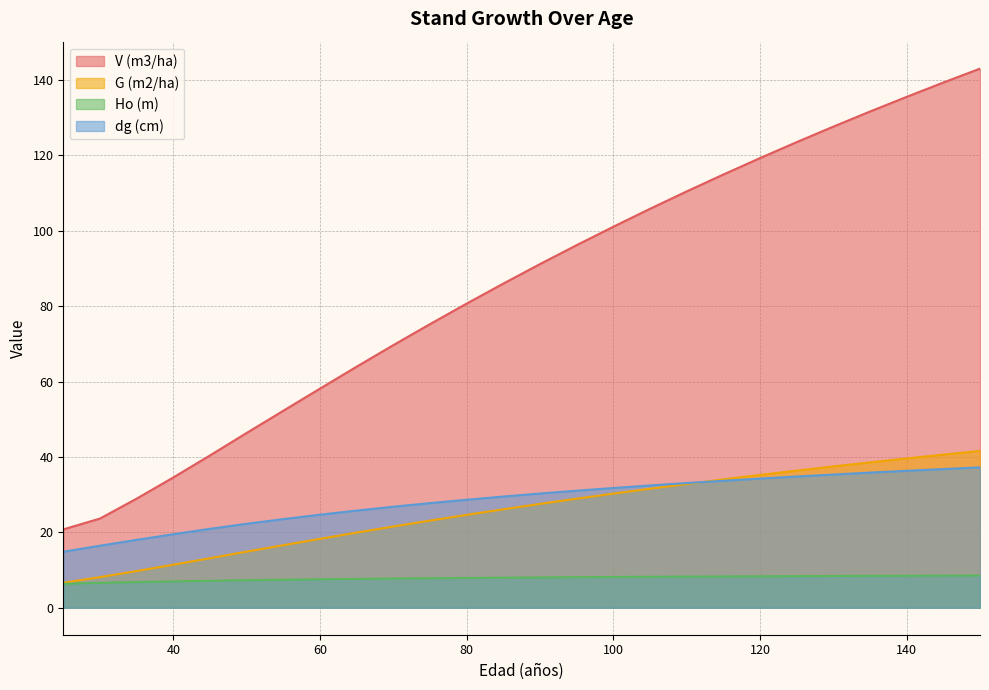

What is the difference between the maximum and minimum values in the dg (cm) series?

22.4